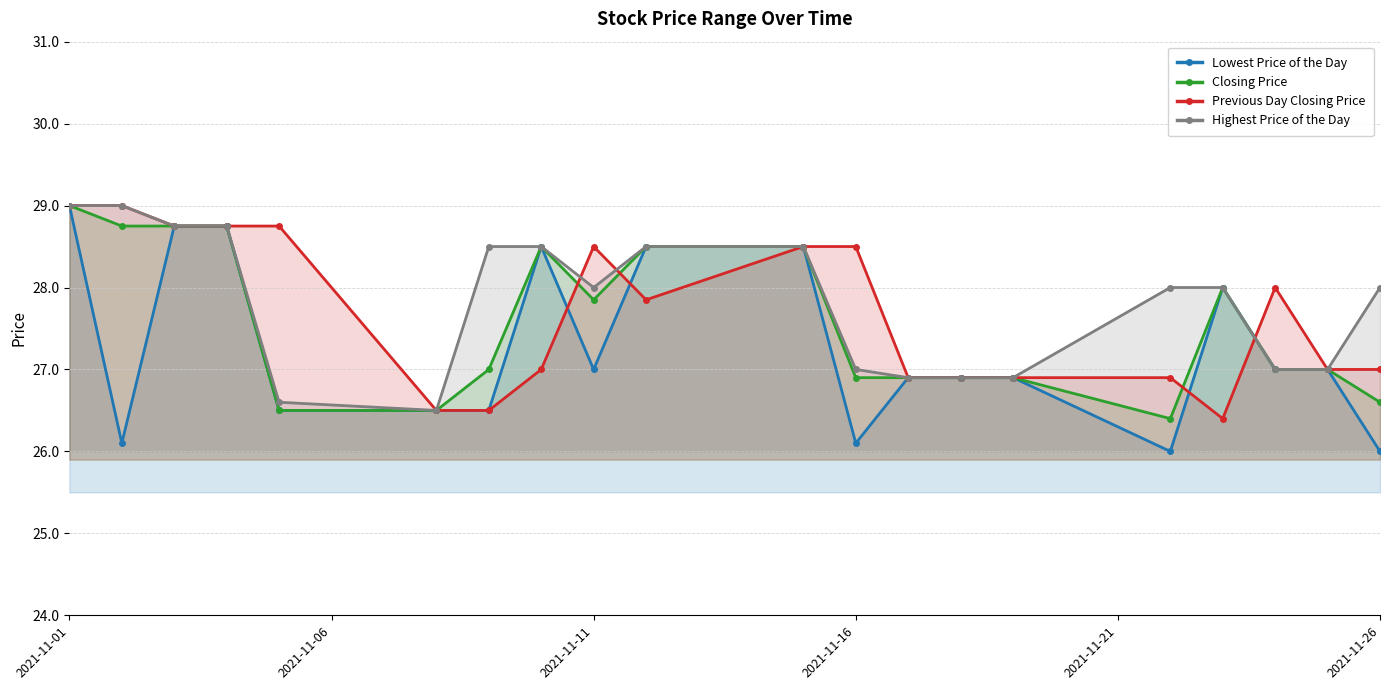

Reading left to right, what are all the values shown in this chart?

Lowest Price of the Day: 29.0	26.1	28.8	28.8	26.5	26.5	26.5	28.5	27.0	28.5	28.5	26.1	26.9	26.9	26.9	26.0	28.0	27.0	27.0	26.0
Closing Price: 29.0	28.8	28.8	28.8	26.5	26.5	27.0	28.5	27.9	28.5	28.5	26.9	26.9	26.9	26.9	26.4	28.0	27.0	27.0	26.6
Previous Day Closing Price: 29.0	29.0	28.8	28.8	28.8	26.5	26.5	27.0	28.5	27.9	28.5	28.5	26.9	26.9	26.9	26.9	26.4	28.0	27.0	27.0
Highest Price of the Day: 29.0	29.0	28.8	28.8	26.6	26.5	28.5	28.5	28.0	28.5	28.5	27.0	26.9	26.9	26.9	28.0	28.0	27.0	27.0	28.0